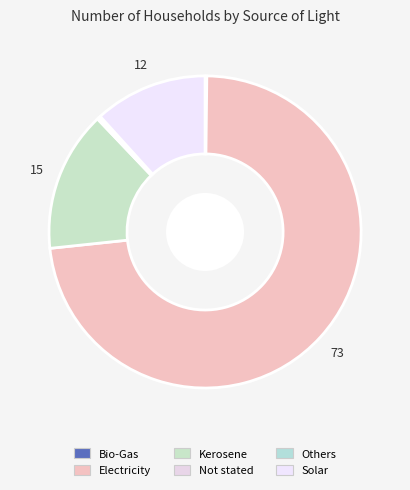

Which has a higher value, Not stated or Others?

Not stated